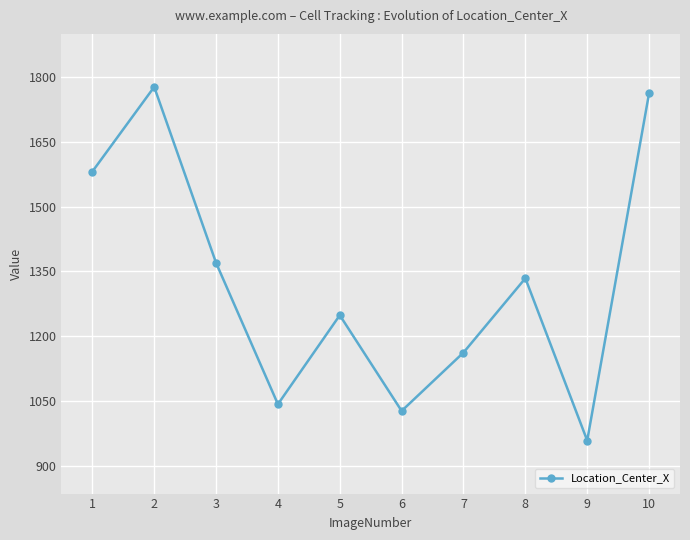

Count the number of values greater than 1334.

5